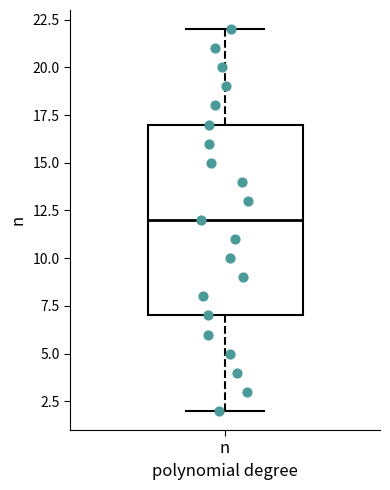

Where is the upper edge of the box for n on the y-axis? The values are not printed on the chart, so give them approximately, as read against the axis.

17